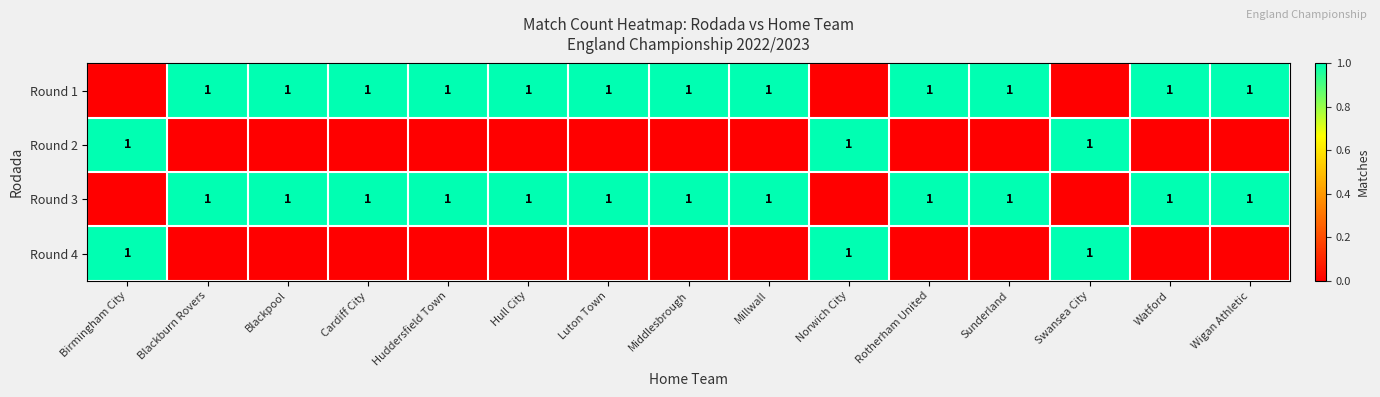

What is the difference between the highest and lowest values at Watford?

1